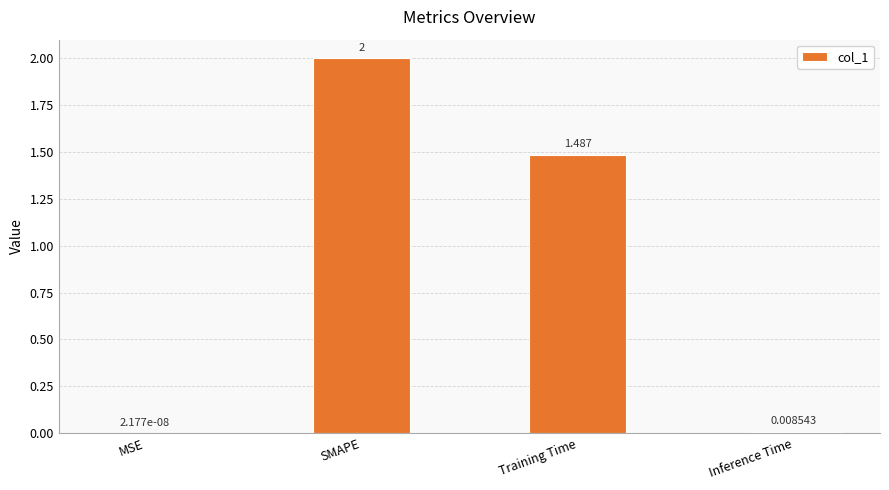

At which category does the chart reach its peak across all series?

SMAPE